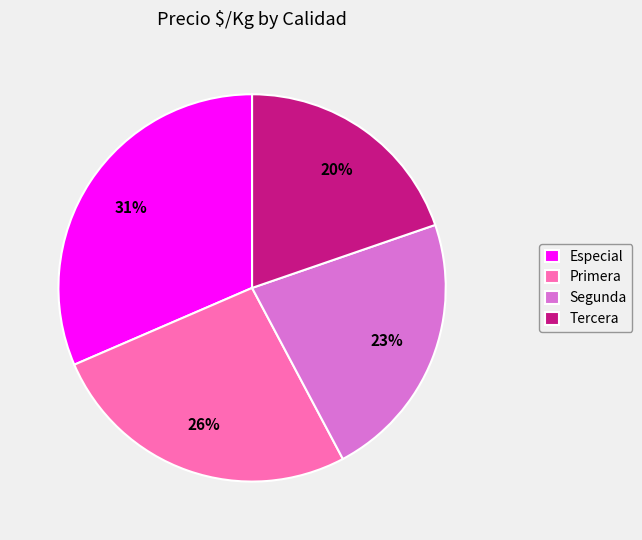

Is Primera the majority of the pie?

No